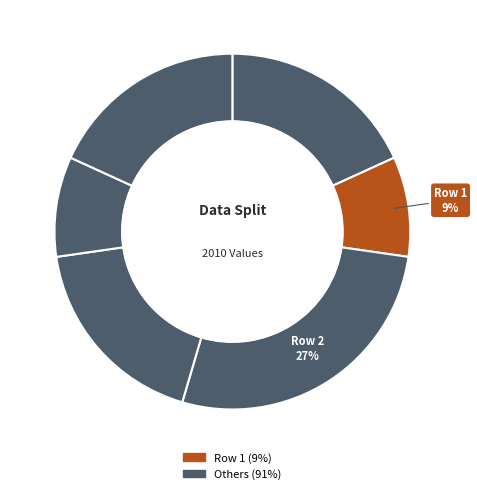

How many segments does this pie chart have?

6